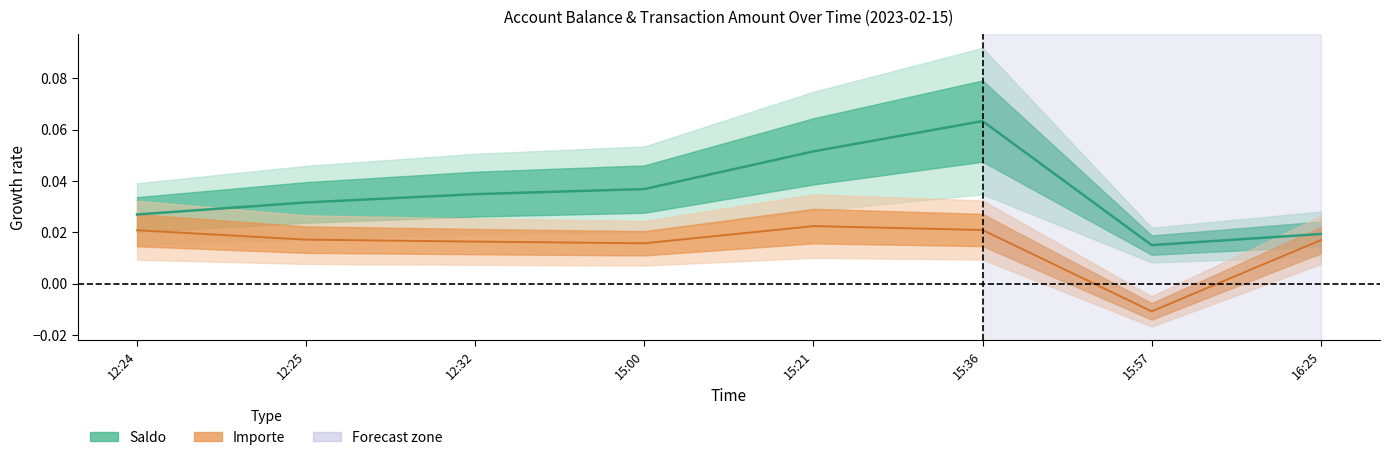

What are all the series names shown in the legend?

Saldo, Importe